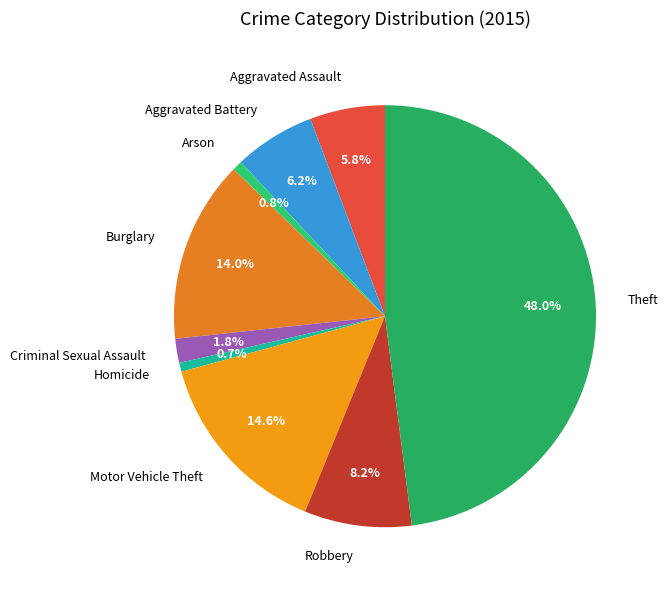

Is the sum of Burglary and Theft greater than half?

Yes